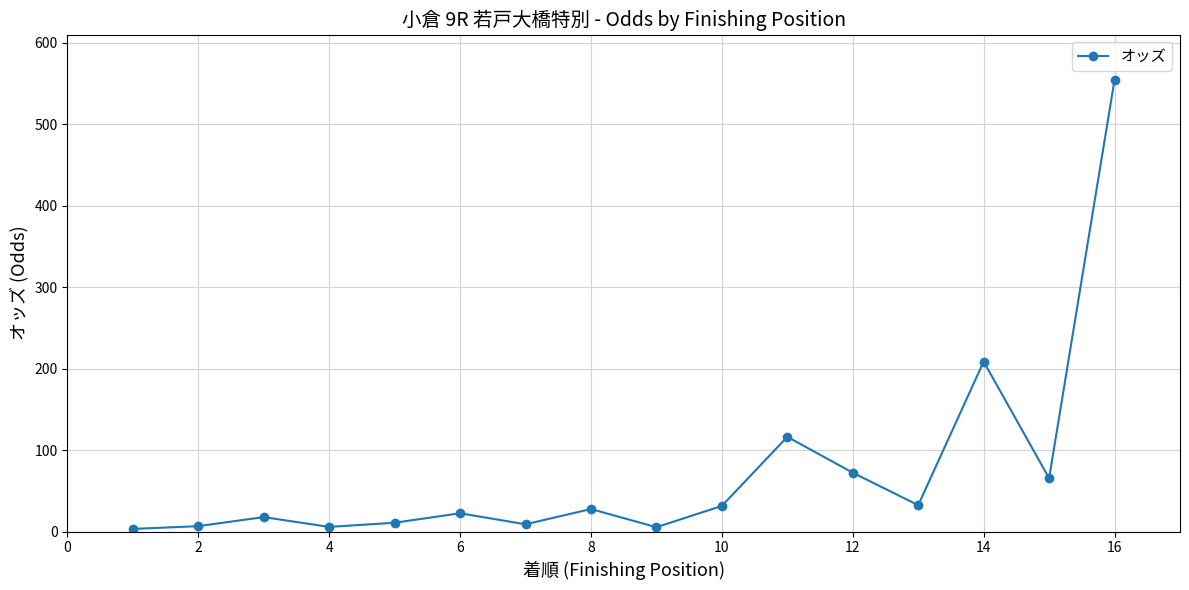

True or false: there are more than 2 points higher than both neighbors.

True